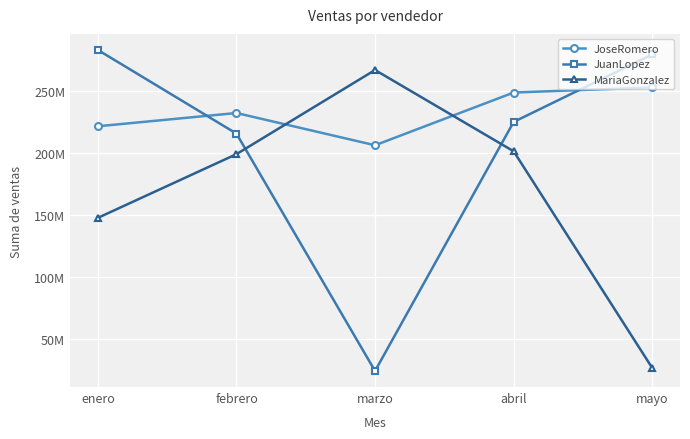

Reading left to right, transcribe all the data shown in this chart.

JoseRomero: enero=221743836	febrero=232445724	marzo=206426223	abril=248970141	mayo=253091248
JuanLopez: enero=283339346	febrero=215842458	marzo=24285438	abril=225258699	mayo=279732432
MariaGonzalez: enero=147829224	febrero=199239192	marzo=267139818	abril=201547257	mayo=26641184